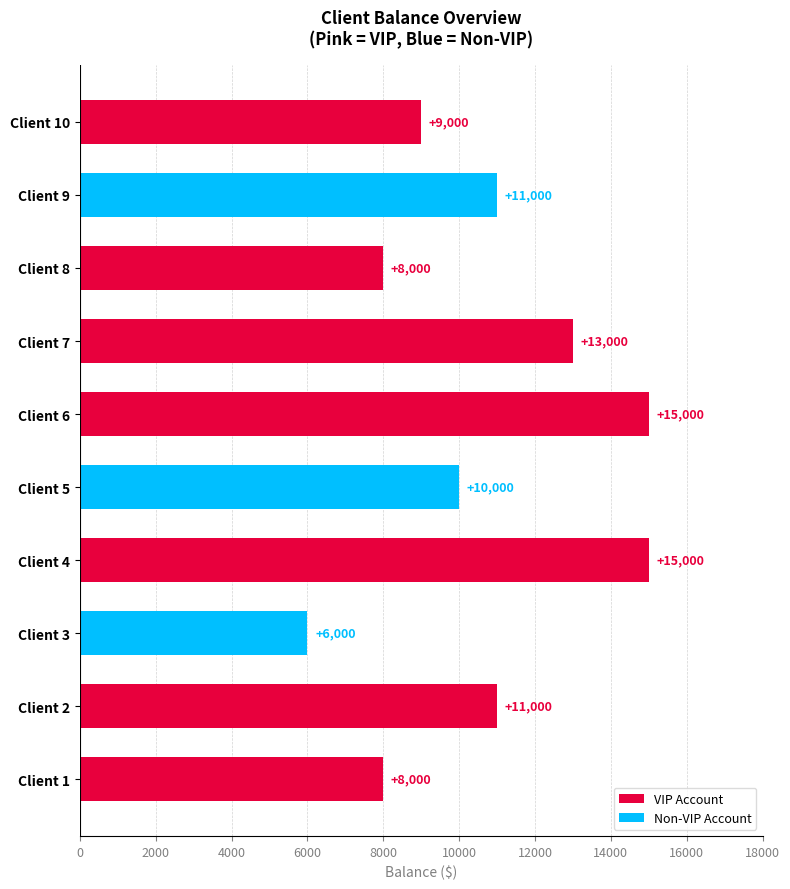

Count the values in the range 8000 to 13000.

7